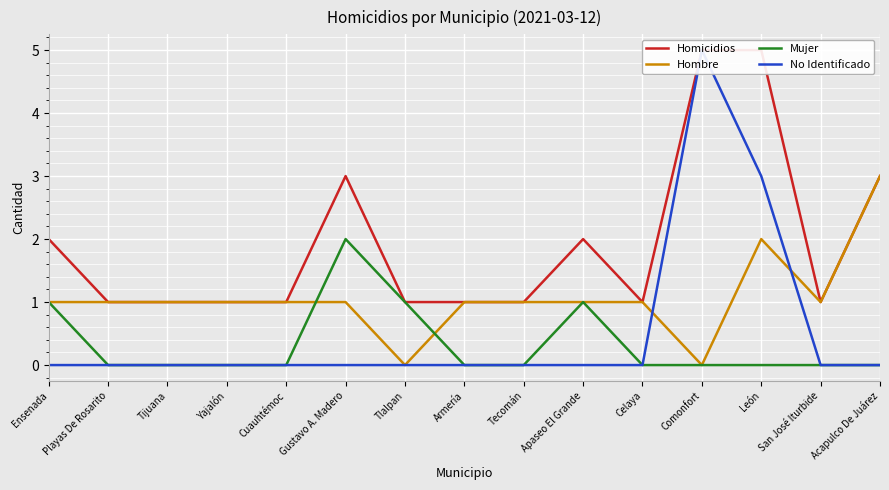

Is it true that No Identificado equals 0 at Playas De Rosarito?

True